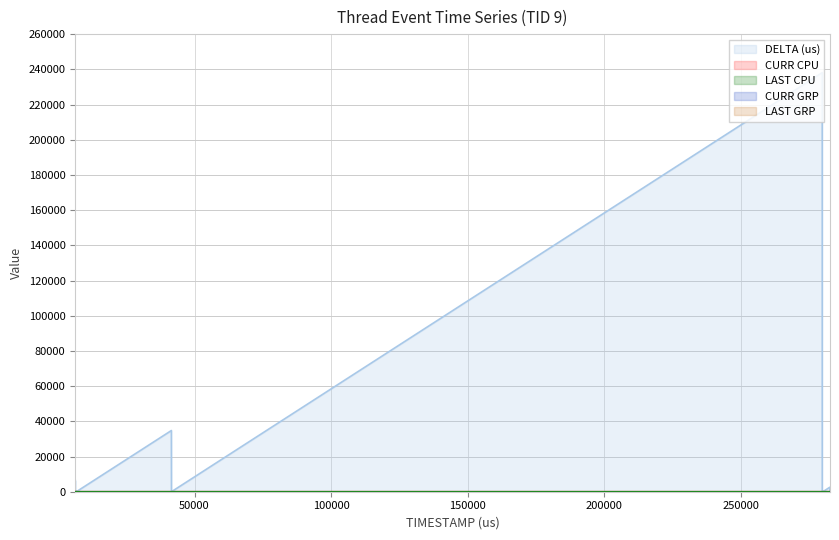

Rank the categories by LAST CPU value from lowest to highest.

41564, 279694, 279702, 279903, 279916, 279922, 282439, 282536, 6761, 41526, 41557, 6363, 6367, 6377, 6384, 6755